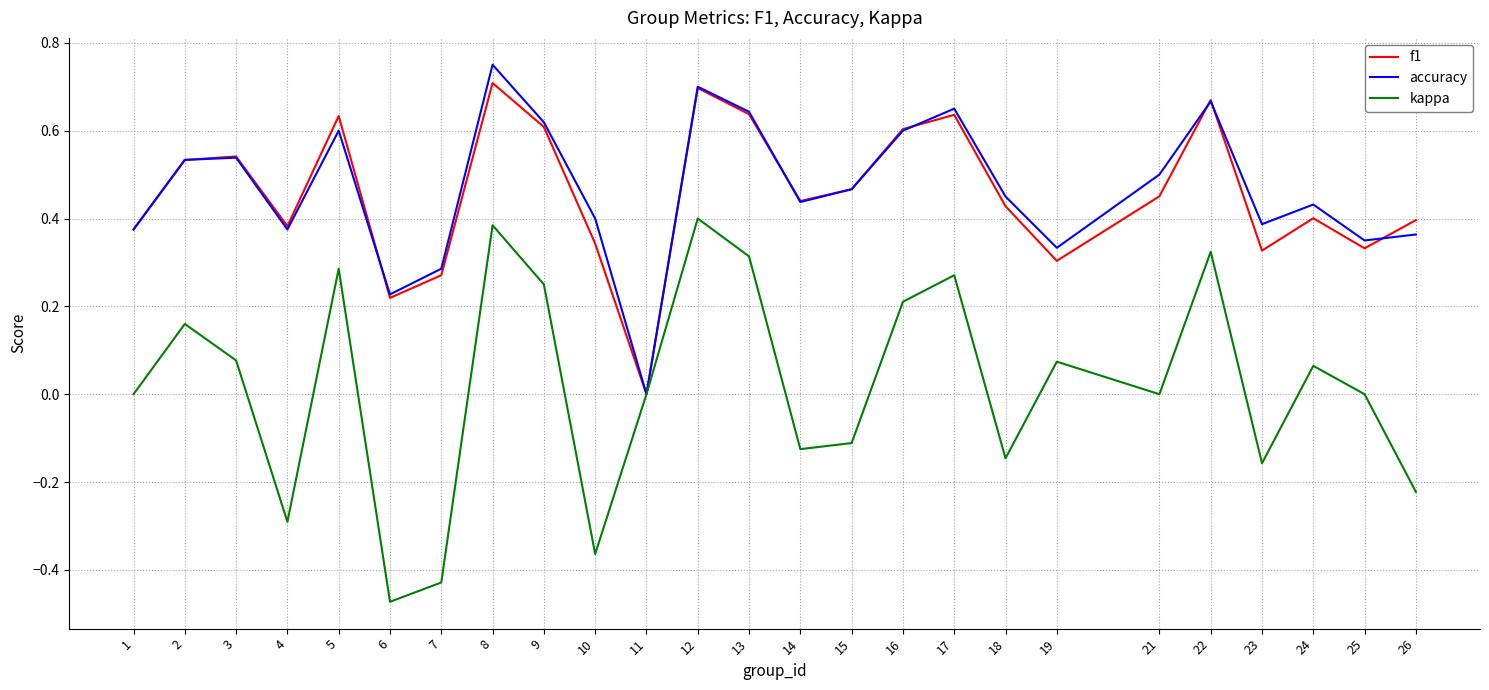

Is the value of accuracy at 1 greater than the value of kappa at 17?

Yes